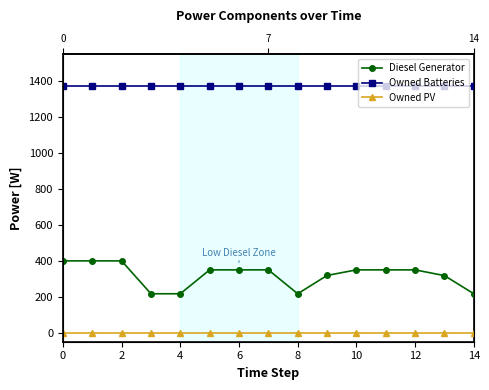

True or false: Diesel Generator has more than 0 points higher than both neighbors.

False